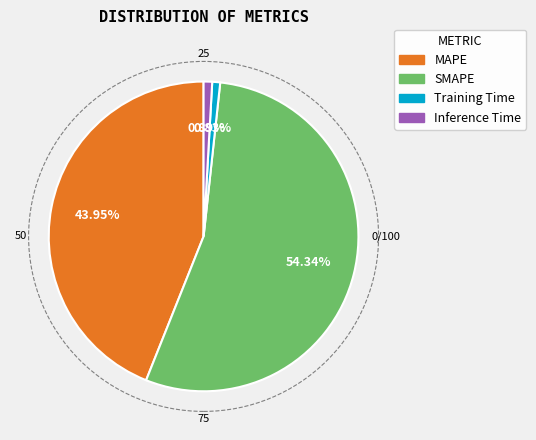

Which category accounts for the majority?

SMAPE